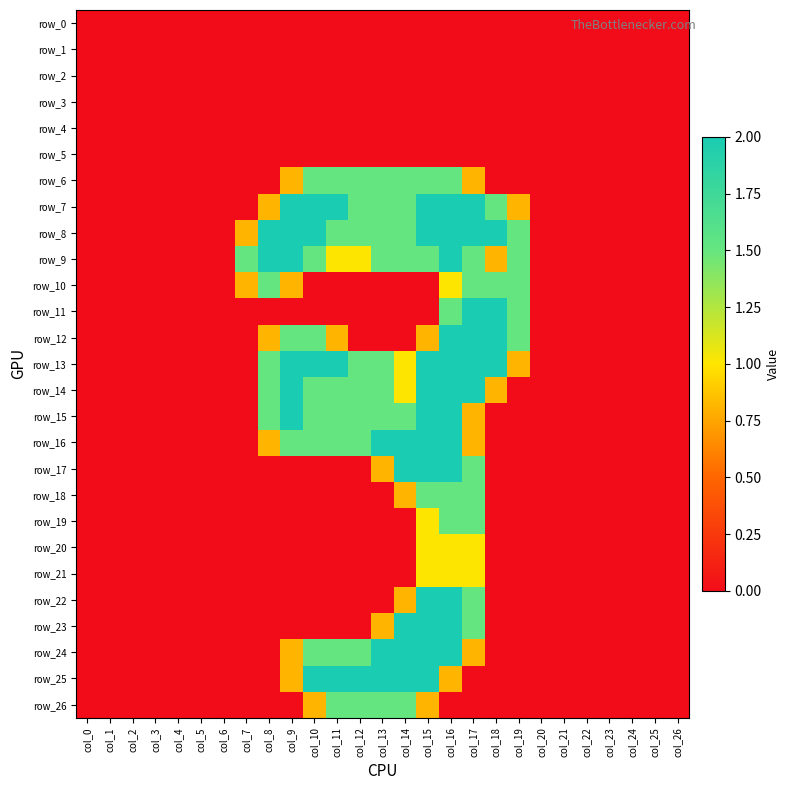

True or false: row_17 has a value of -1.0 at col_0.

False